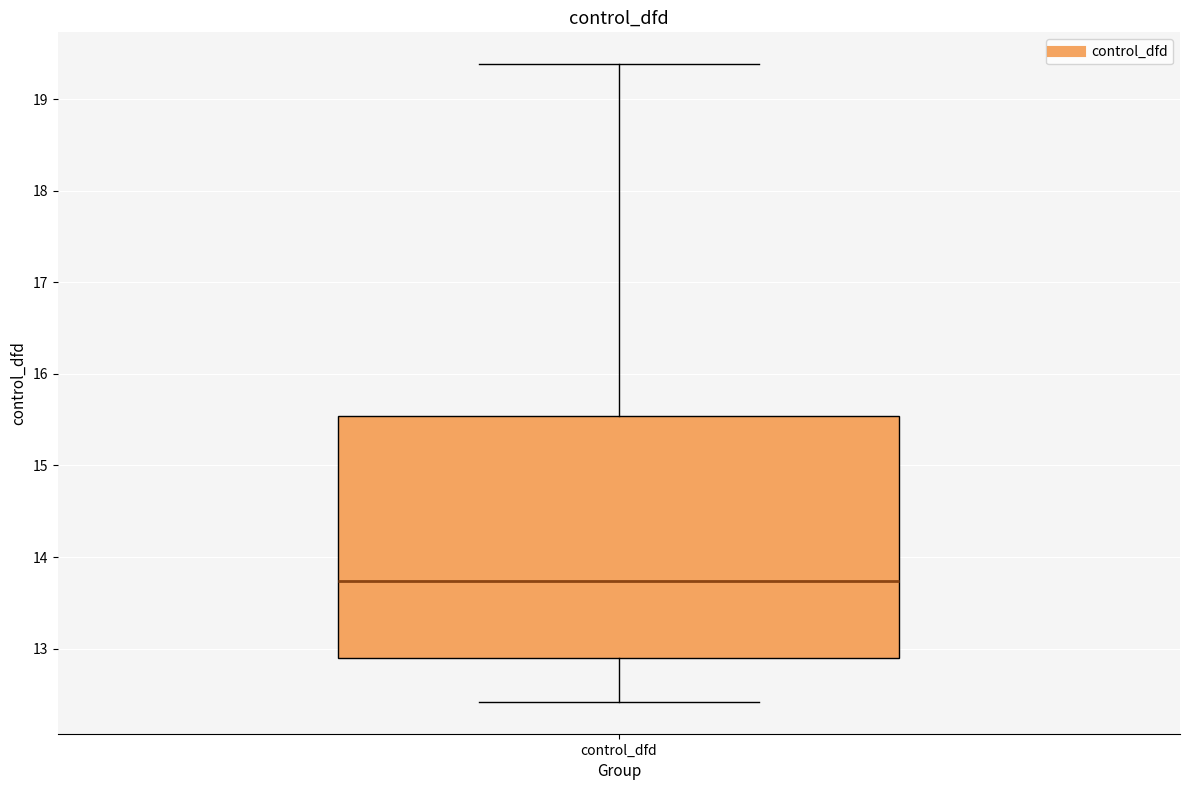

Read this box plot against the y-axis: the position of the median line, the range covered by the box, and the ends of both whiskers. The values are not printed on the chart, so give them approximately, as read against the axis.

median 13.7, box 12.9 to 15.5, whiskers 12.4 to 19.4